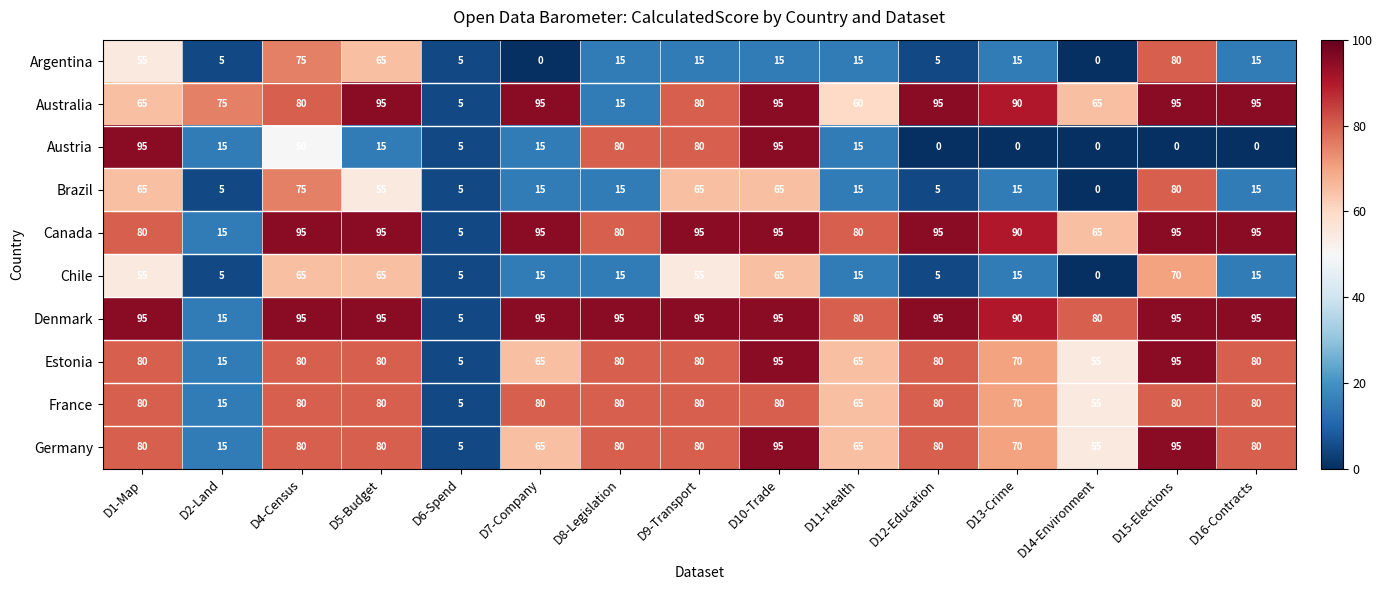

At which label is Germany closest to 50?

D14-Environment